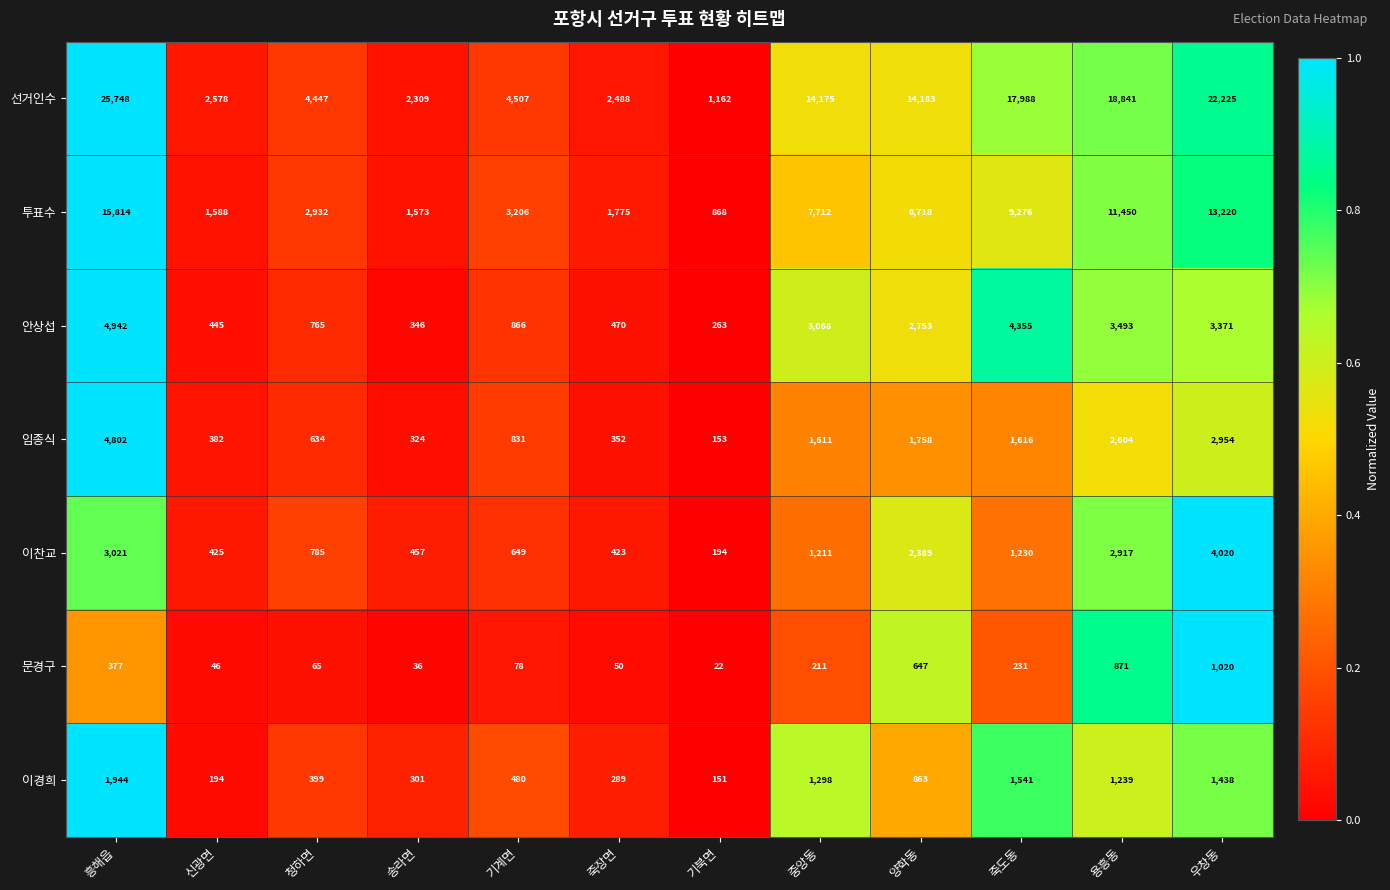

Read the 이찬교 value at 중앙동, to the nearest 10.

1210